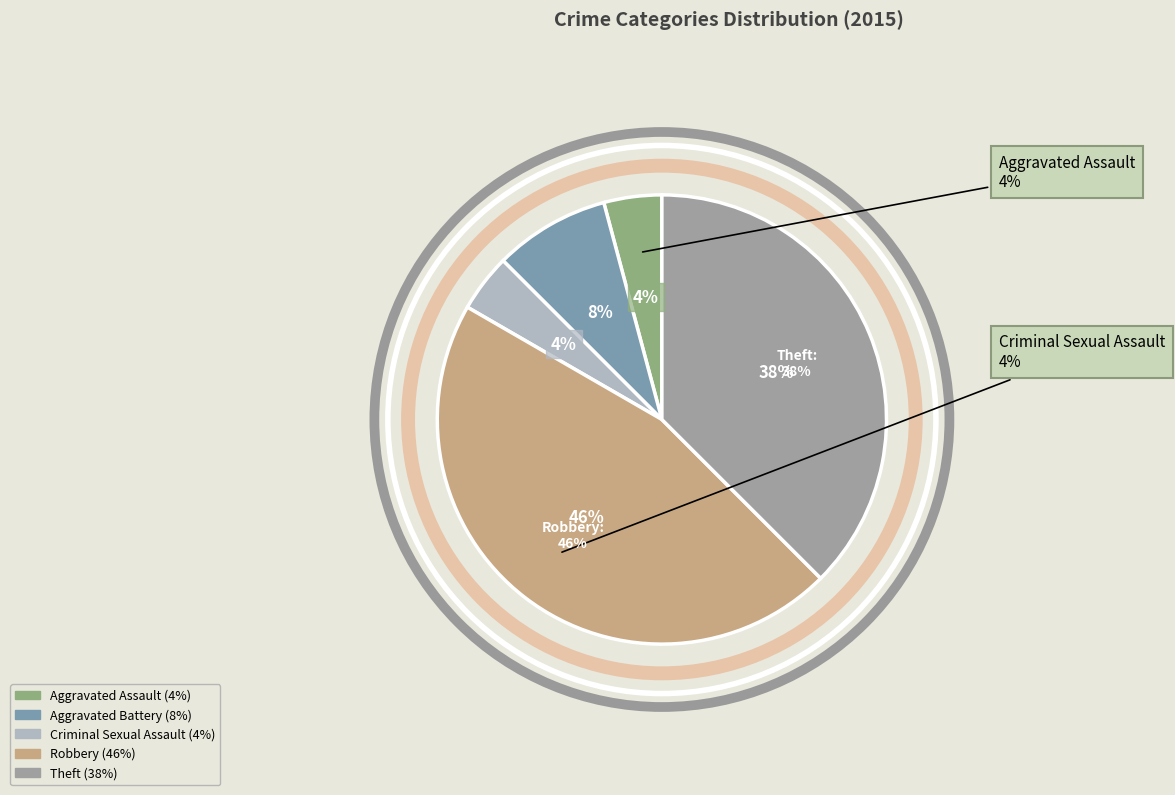

How many slices are in this pie chart?

5